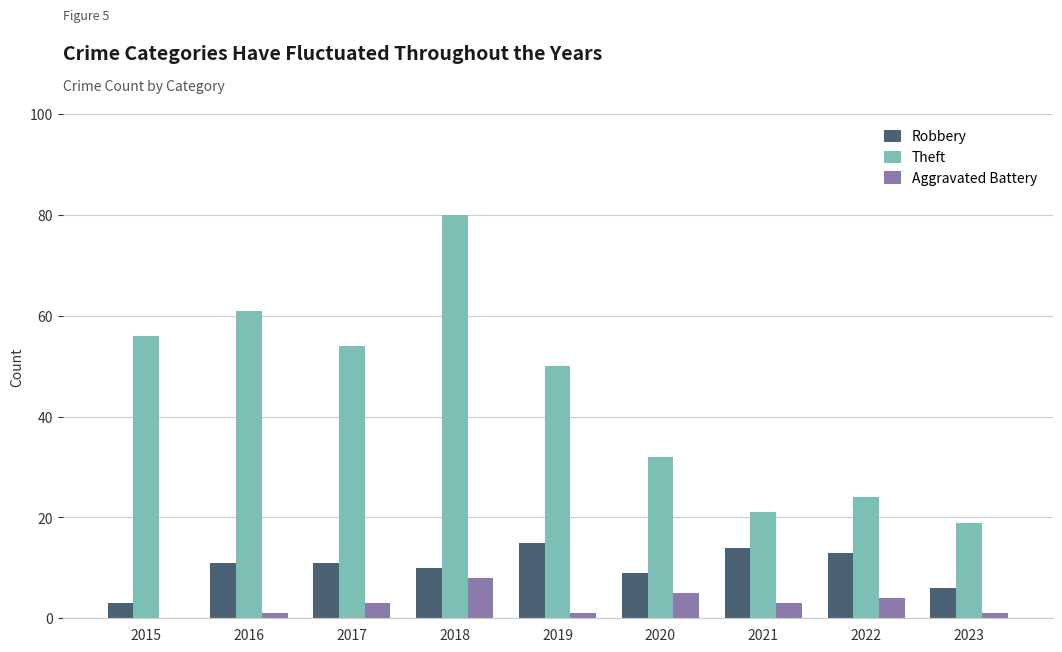

What is the total value across all series at 2018?

98